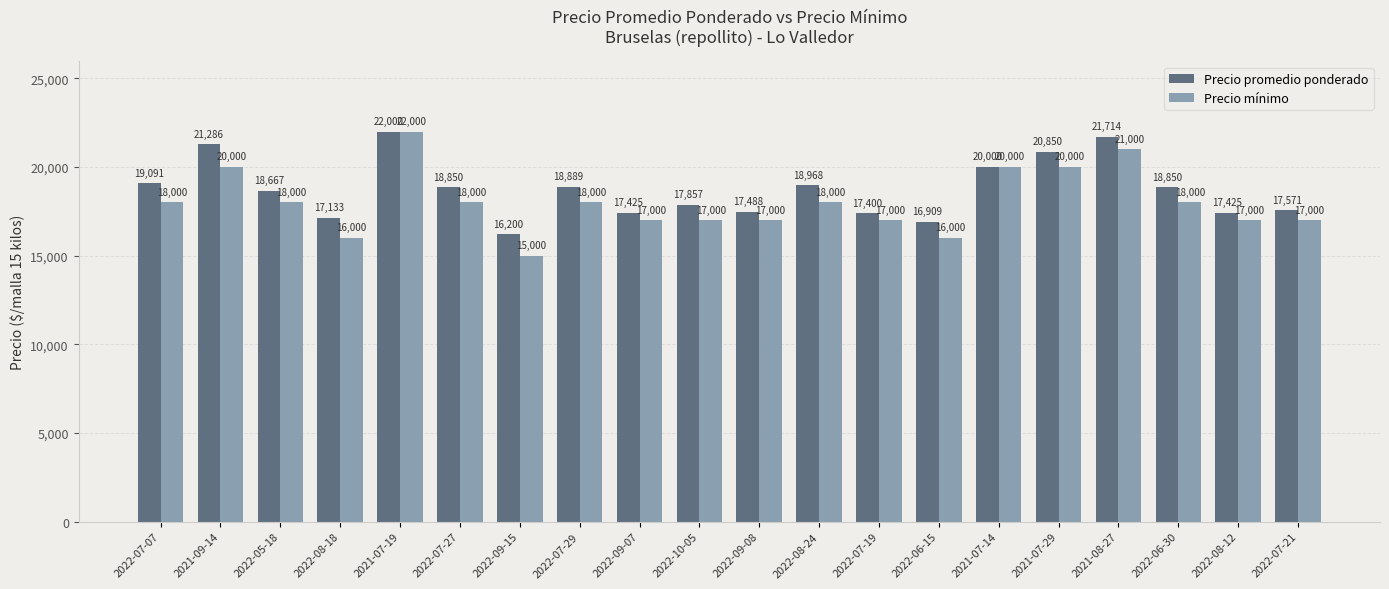

Reading right to left, transcribe all the data shown in this chart.

Precio promedio ponderado: 17571	17425	18850	21714	20850	20000	16909	17400	18968	17488	17857	17425	18889	16200	18850	22000	17133	18667	21286	19091
Precio mínimo: 17000	17000	18000	21000	20000	20000	16000	17000	18000	17000	17000	17000	18000	15000	18000	22000	16000	18000	20000	18000